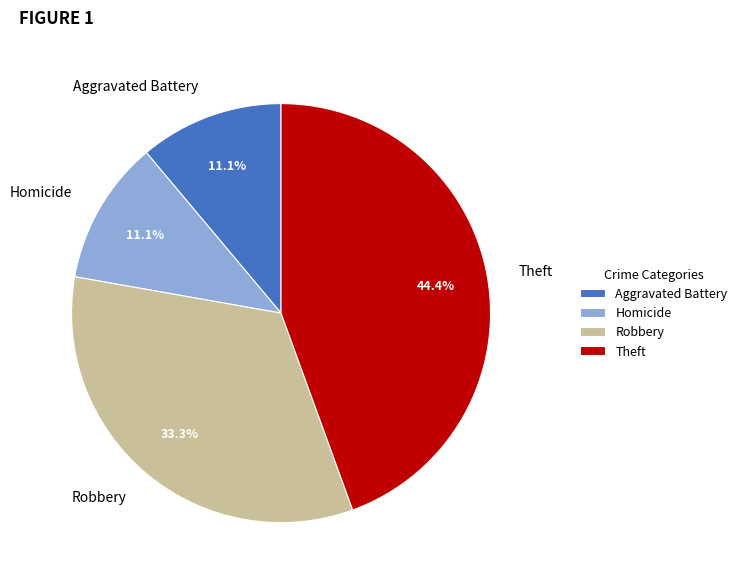

Is the sum of Theft and Robbery greater than half?

Yes